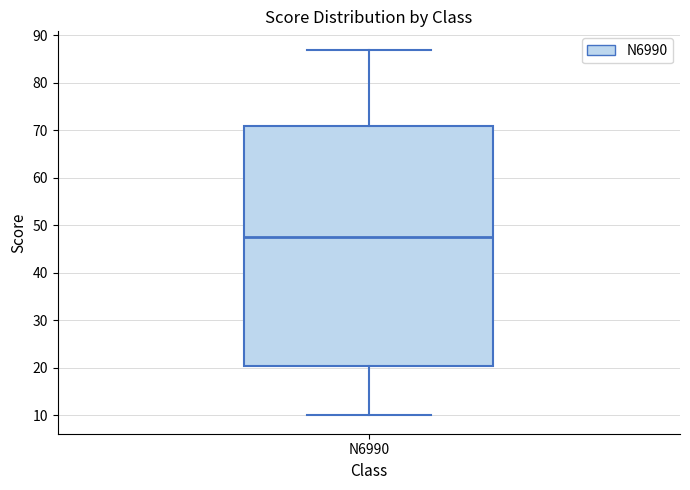

Read this box plot against the y-axis: the position of the median line, the range covered by the box, and the ends of both whiskers. The values are not printed on the chart, so give them approximately, as read against the axis.

median 48, box 21 to 71, whiskers 10 to 87